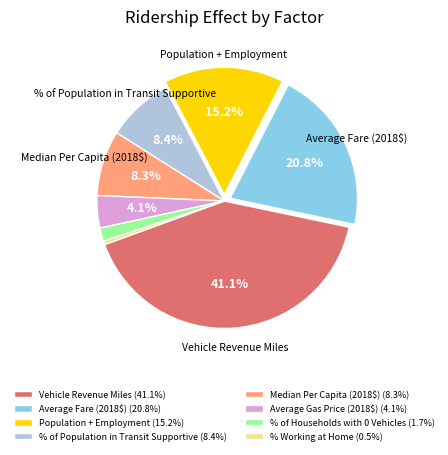

To the nearest percent, what is the average slice percentage?

12%